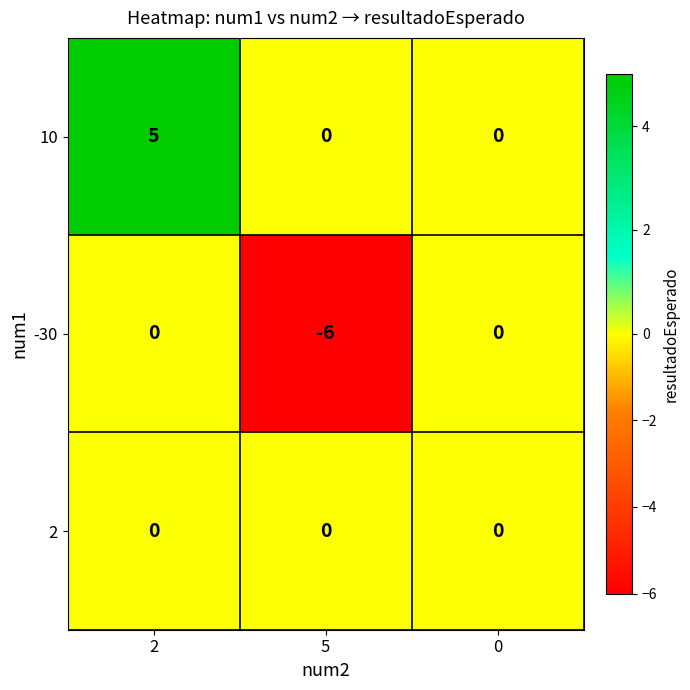

Reading right to left, what are all the values shown in this chart?

10: 0	0	5
-30: 0	-6	0
2: 0	0	0